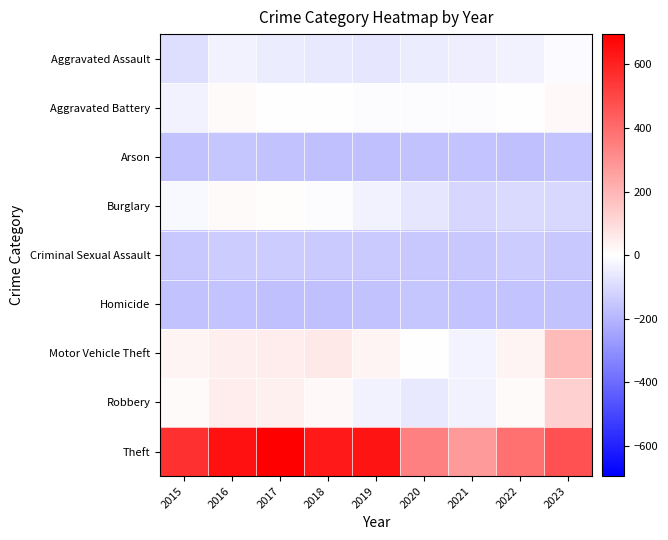

Reading left to right, extract all data points from this chart.

Aggravated Assault: 2015=-90.7	2016=-37.7	2017=-52.7	2018=-61.7	2019=-69.7	2020=-51.7	2021=-44.7	2022=-37.7	2023=-11.7
Aggravated Battery: 2015=-32.7	2016=11.3	2017=4.3	2018=0.3	2019=-6.7	2020=-7.7	2021=-5.7	2022=3.3	2023=19.3
Arson: 2015=-164.7	2016=-154.7	2017=-166.7	2018=-171.7	2019=-172.7	2020=-167.7	2021=-161.7	2022=-168.7	2023=-158.7
Burglary: 2015=-18.7	2016=15.3	2017=6.3	2018=-8.7	2019=-37.7	2020=-67.7	2021=-112.7	2022=-102.7	2023=-103.7
Criminal Sexual Assault: 2015=-149.7	2016=-138.7	2017=-140.7	2018=-141.7	2019=-141.7	2020=-151.7	2021=-149.7	2022=-139.7	2023=-151.7
Homicide: 2015=-166.7	2016=-160.7	2017=-170.7	2018=-171.7	2019=-165.7	2020=-156.7	2021=-159.7	2022=-159.7	2023=-166.7
Motor Vehicle Theft: 2015=29.3	2016=48.3	2017=50.3	2018=64.3	2019=27.3	2020=-3.7	2021=-27.7	2022=27.3	2023=186.3
Robbery: 2015=15.3	2016=52.3	2017=38.3	2018=16.3	2019=-32.7	2020=-60.7	2021=-33.7	2022=13.3	2023=127.3
Theft: 2015=560.3	2016=646.3	2017=695.3	2018=623.3	2019=637.3	2020=345.3	2021=272.3	2022=386.3	2023=469.3